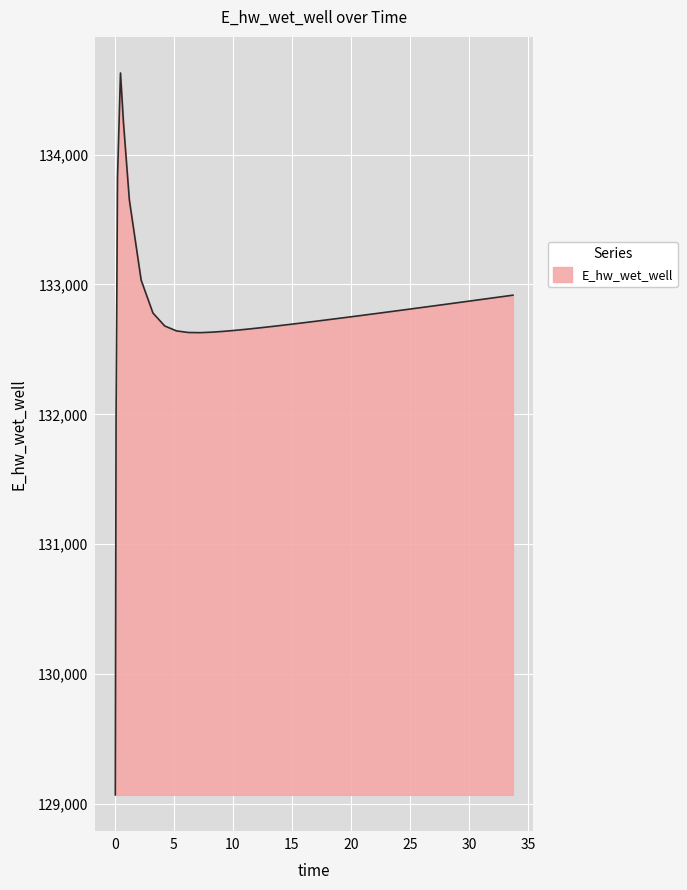

What is the difference between the maximum and minimum values?

5557.7